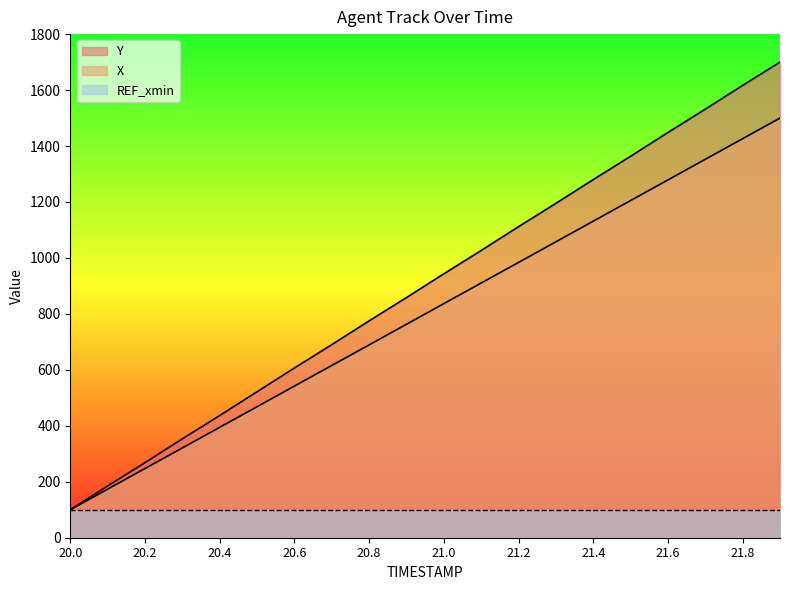

What is the sum of all X values?

15997.0